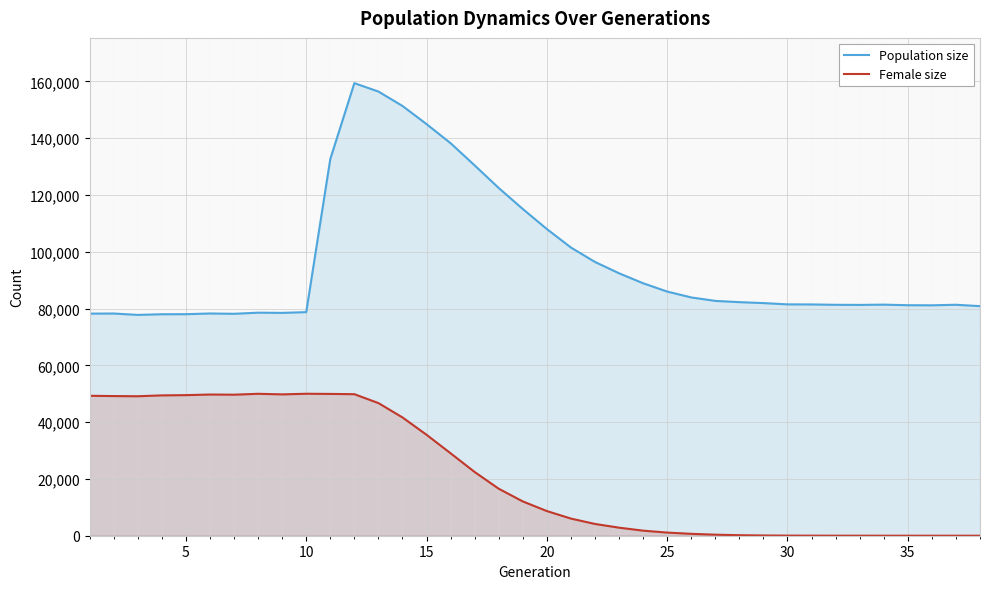

List the series in order of their overall mean, lowest first.

Female size, Population size